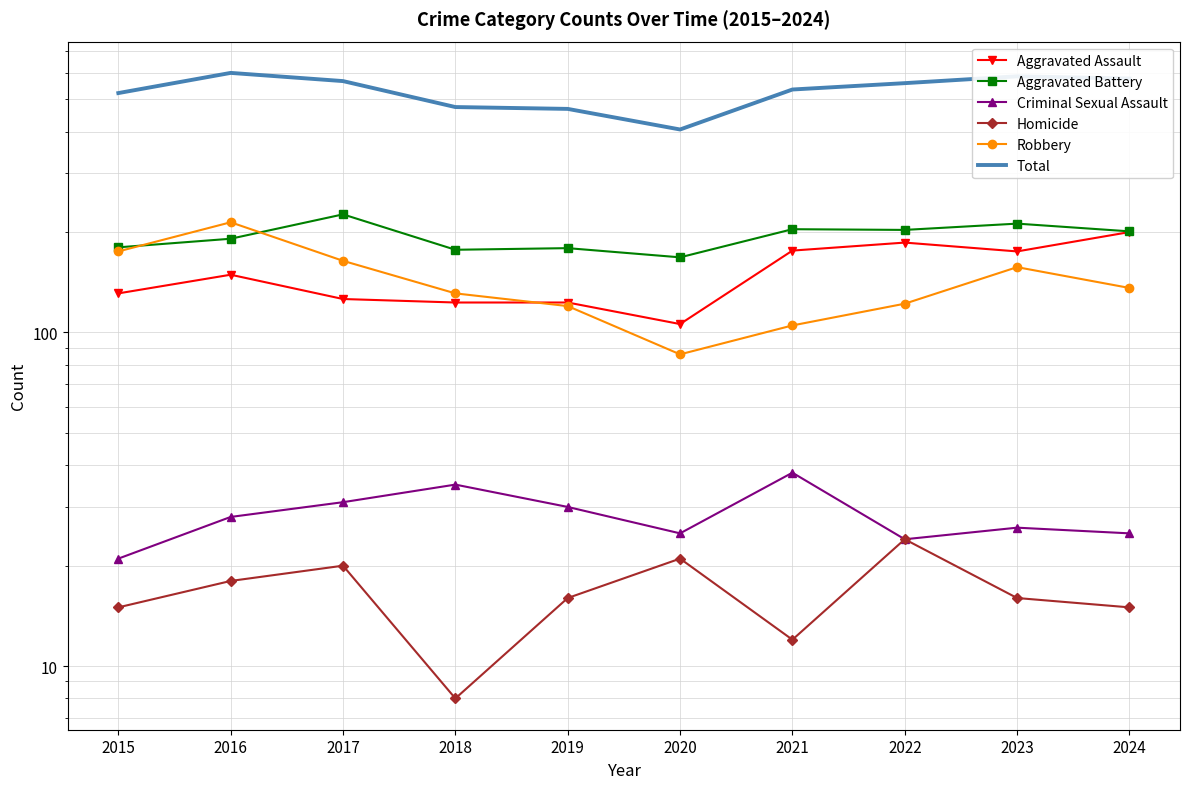

What is the value of the Aggravated Battery point at the 9th from the left?

212